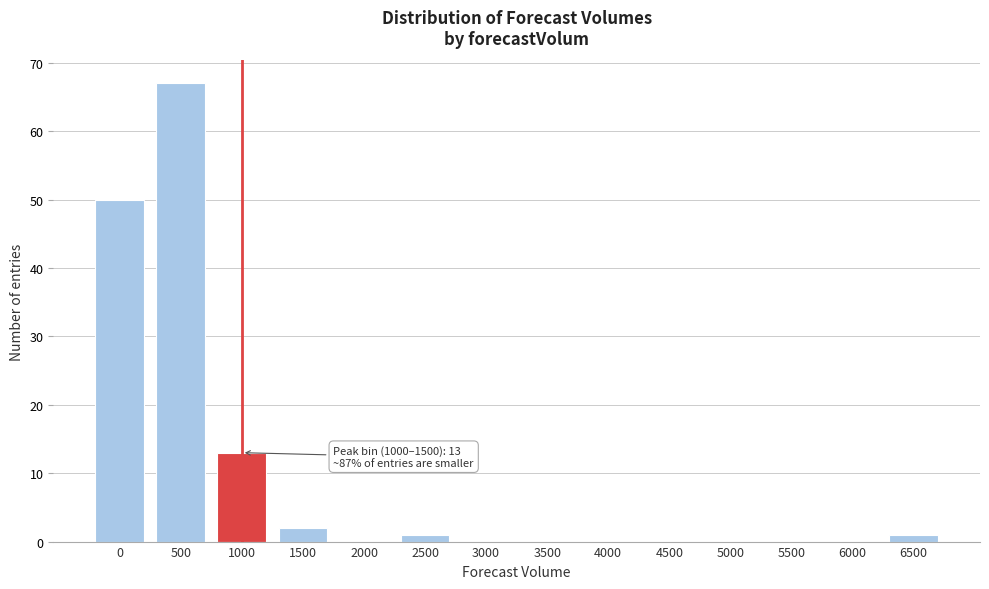

Reading left to right, what are all the values shown in this chart?

0=50	500=67	1000=13	1500=2	2000=0	2500=1	3000=0	3500=0	4000=0	4500=0	5000=0	5500=0	6000=0	6500=1